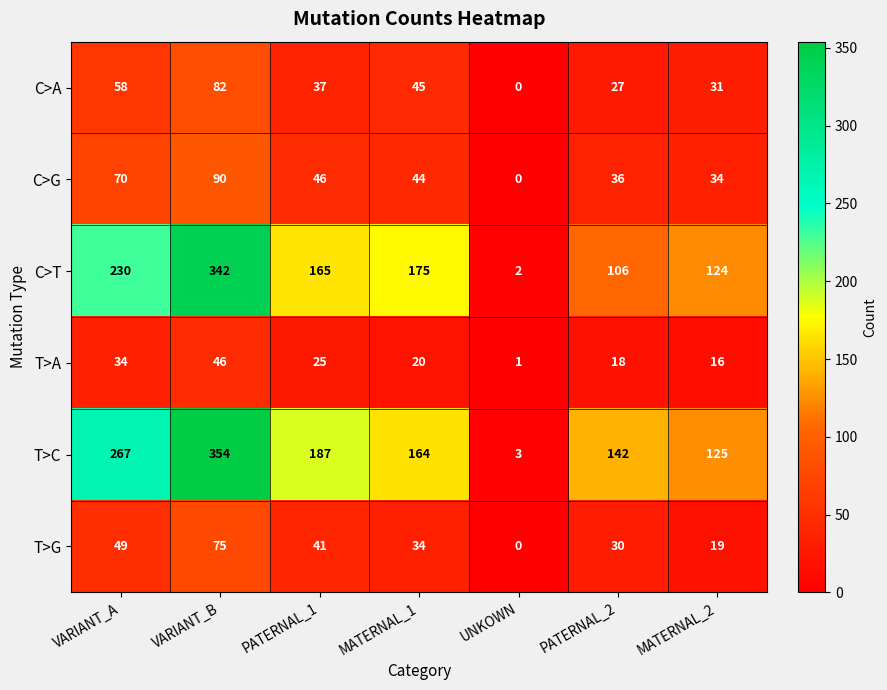

At which category does the chart reach its minimum across all series?

UNKOWN